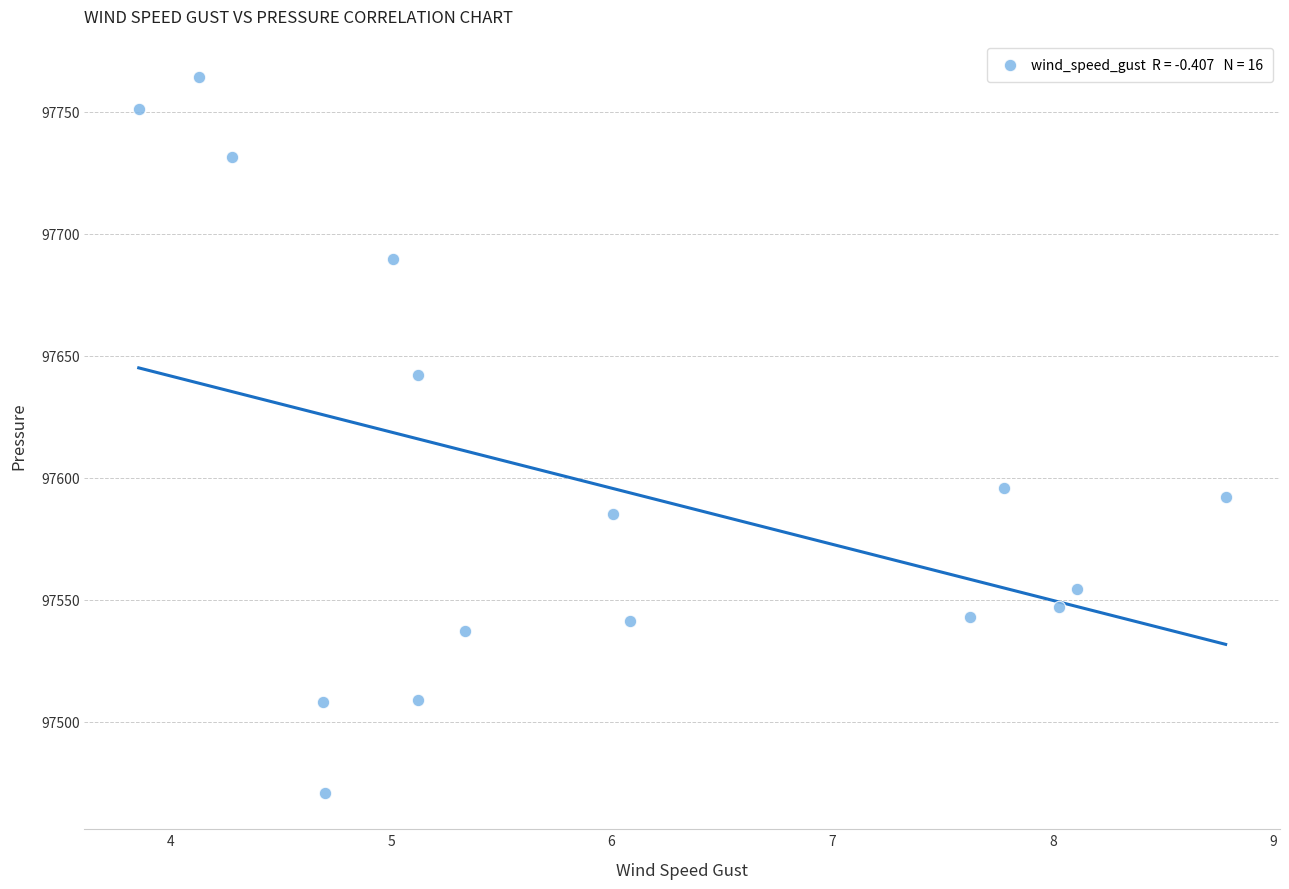

What is the range of X values (max minus min)?

4.9